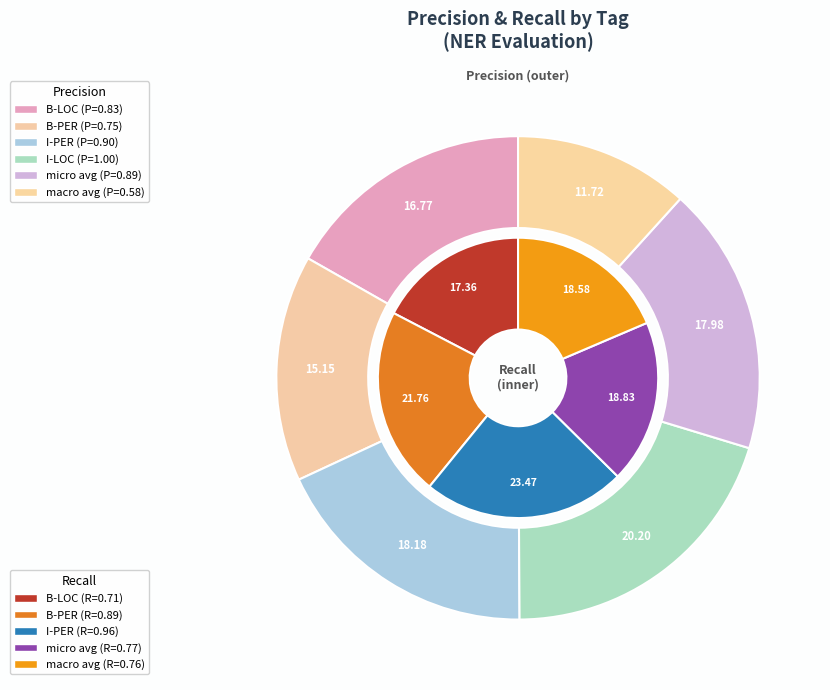

Count the number of slices in the pie.

6